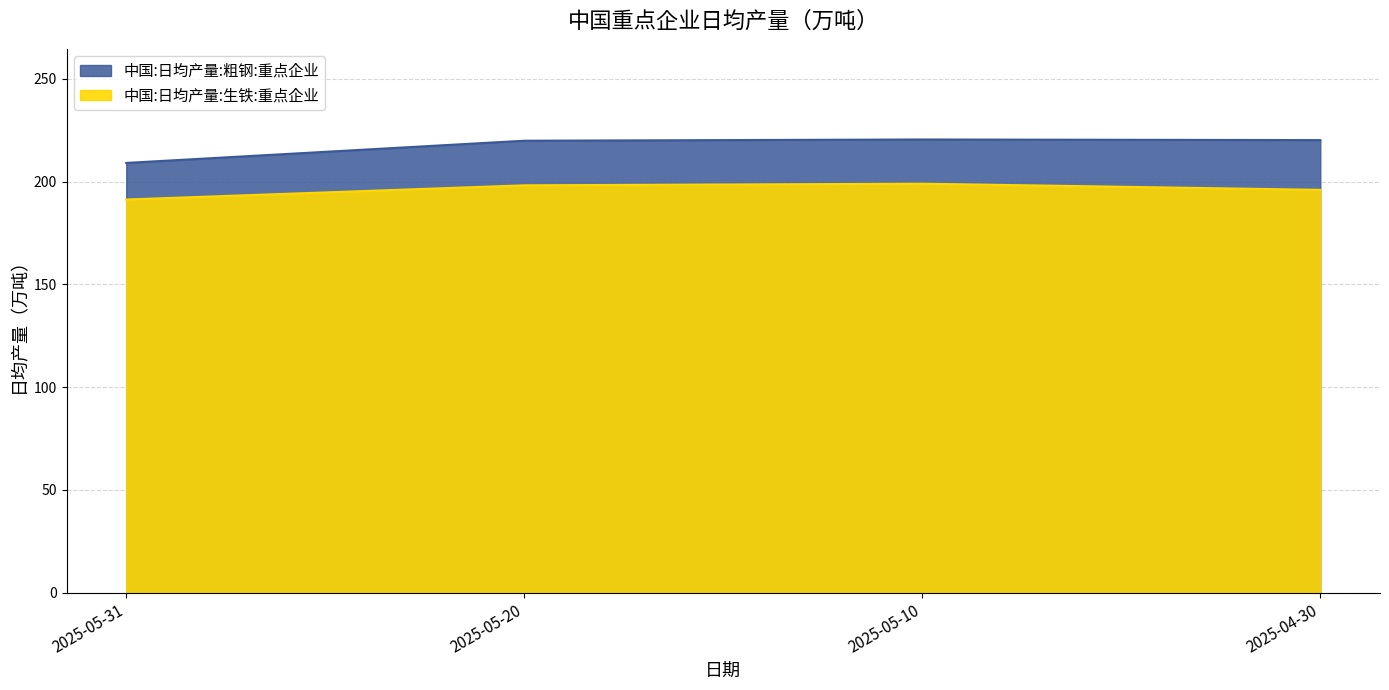

Does the chart have visible grid lines?

Yes